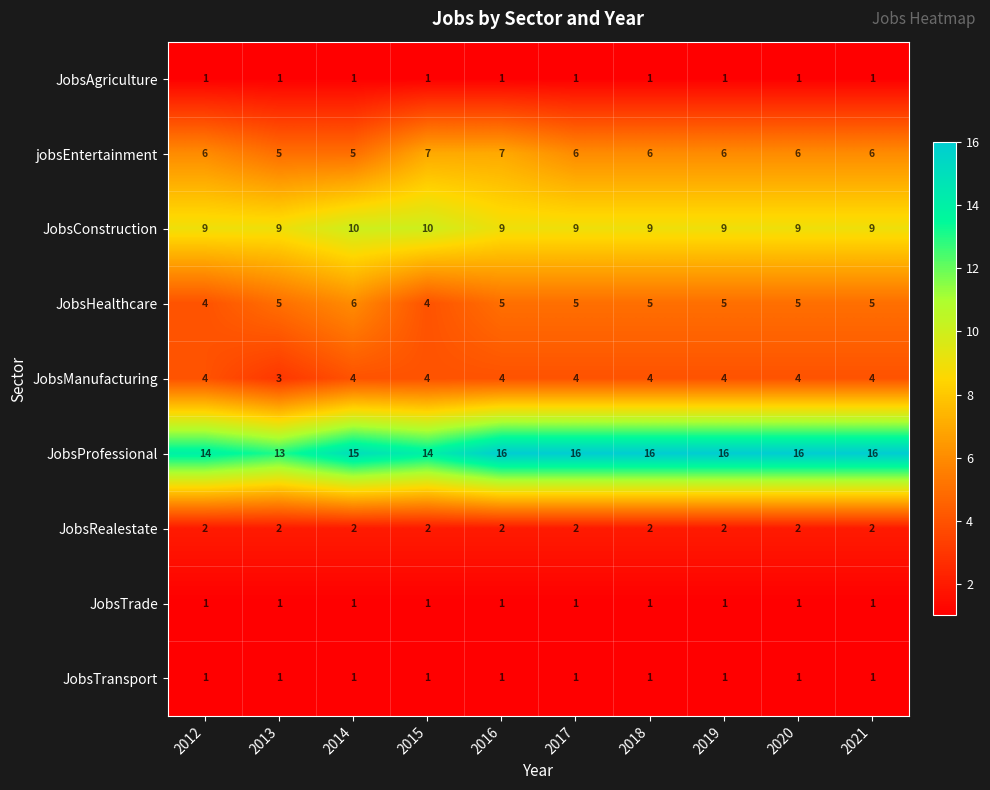

Which series has the widest spread of values?

JobsProfessional